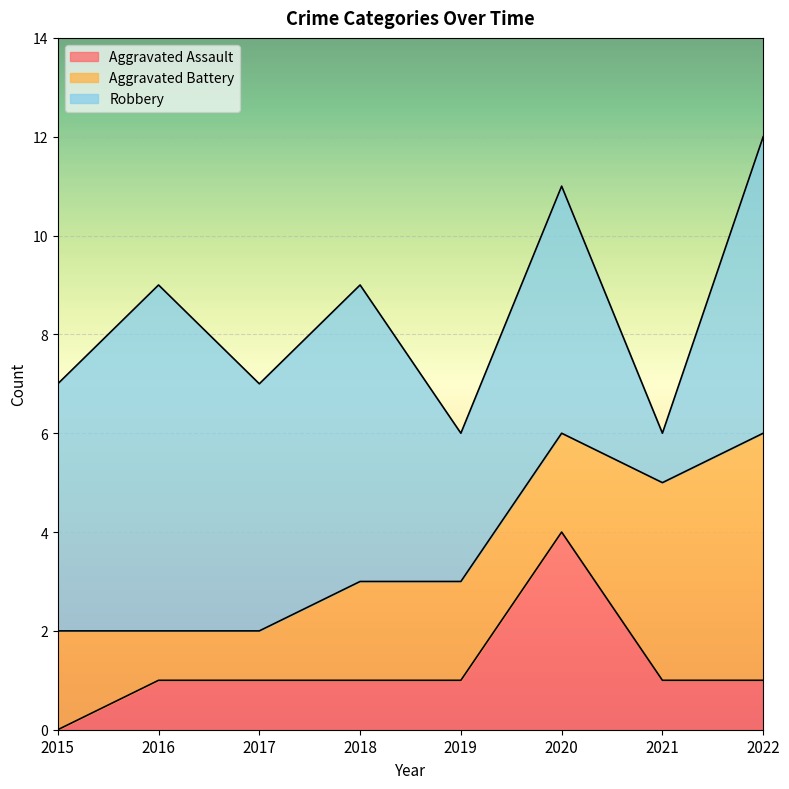

Where is the first local maximum for Robbery?

2016